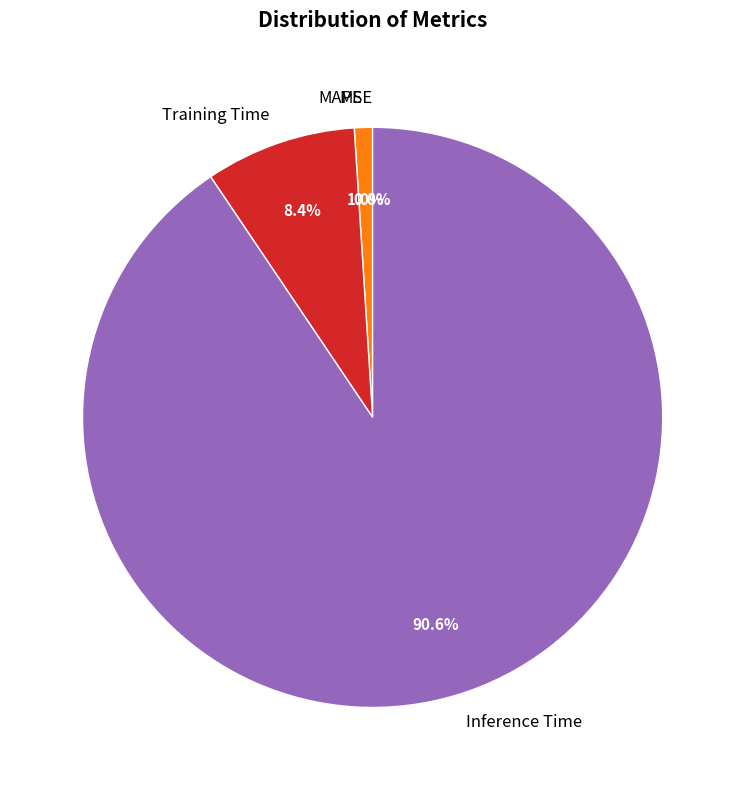

Count the number of slices in the pie.

5